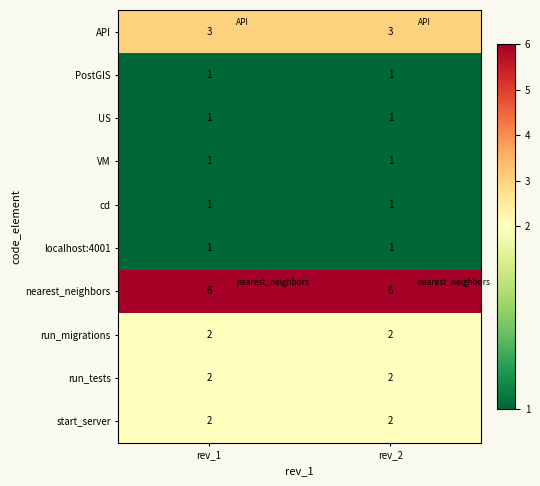

The US series shows 1 at rev_2. True or false?

True